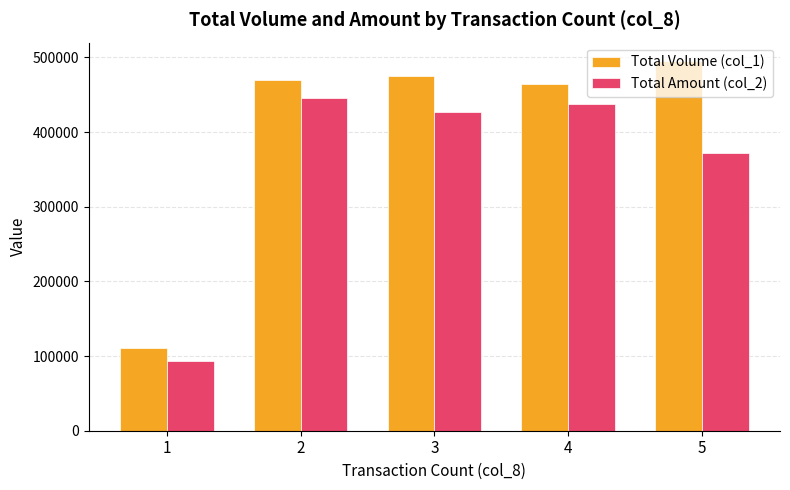

Count the number of data series in this chart.

2